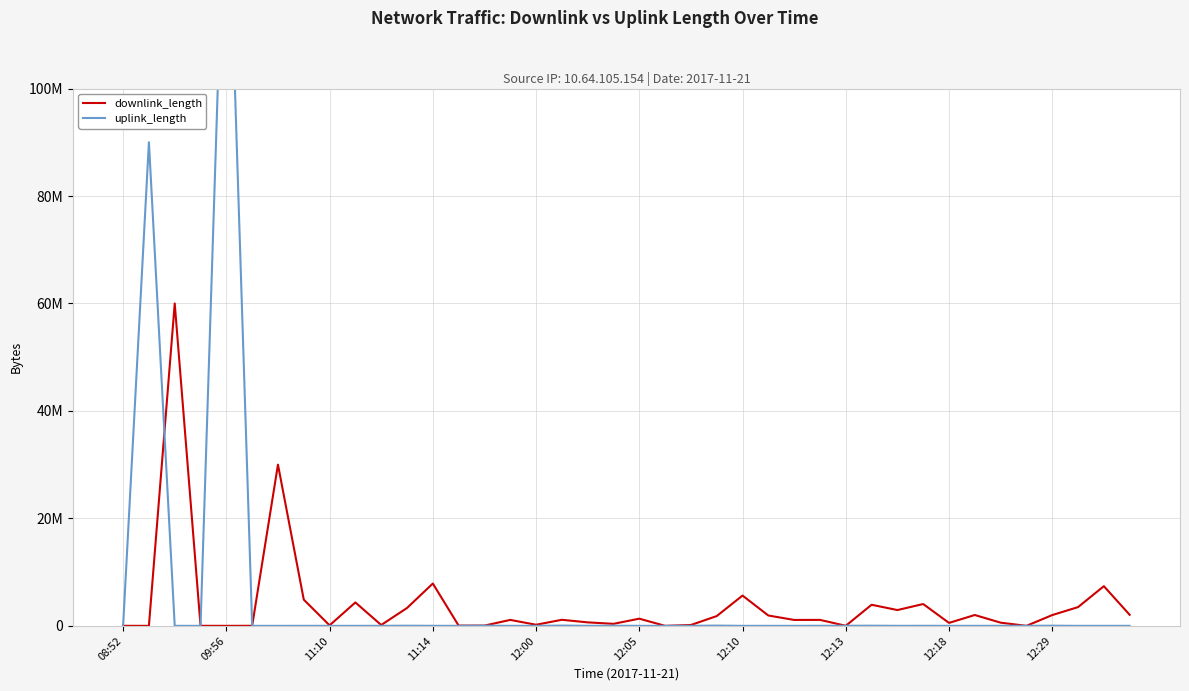

Between which two adjacent categories do uplink_length and downlink_length first intersect?

08:52 and 09:56